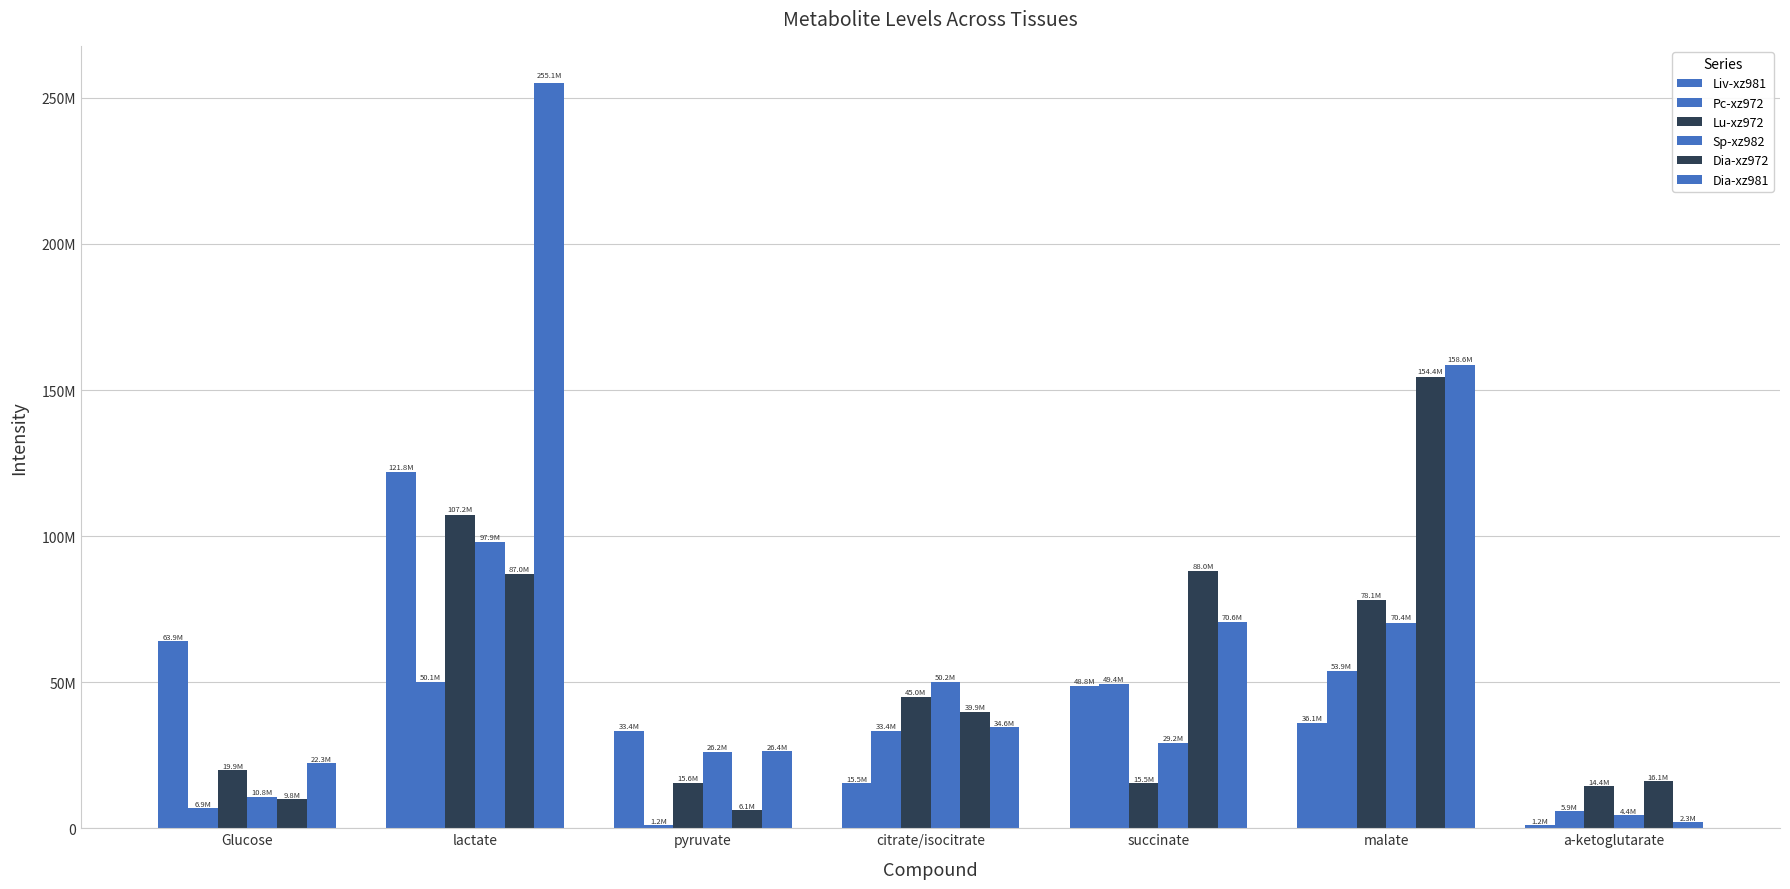

Between Glucose and pyruvate, which series saw the biggest shift?

Liv-xz981